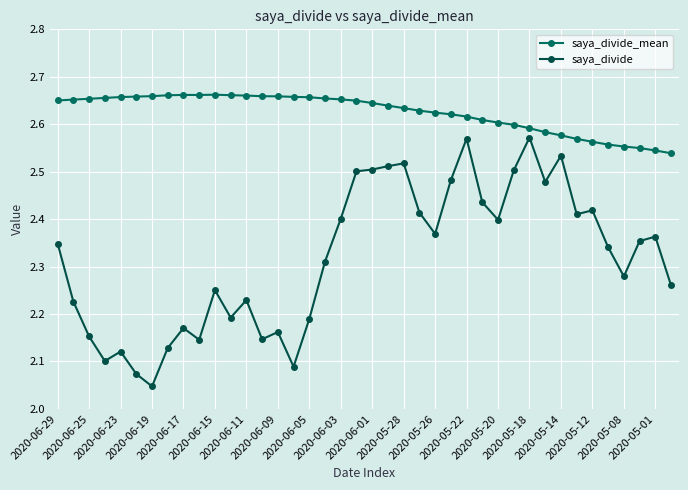

True or false: saya_divide and saya_divide_mean cross at least once.

False